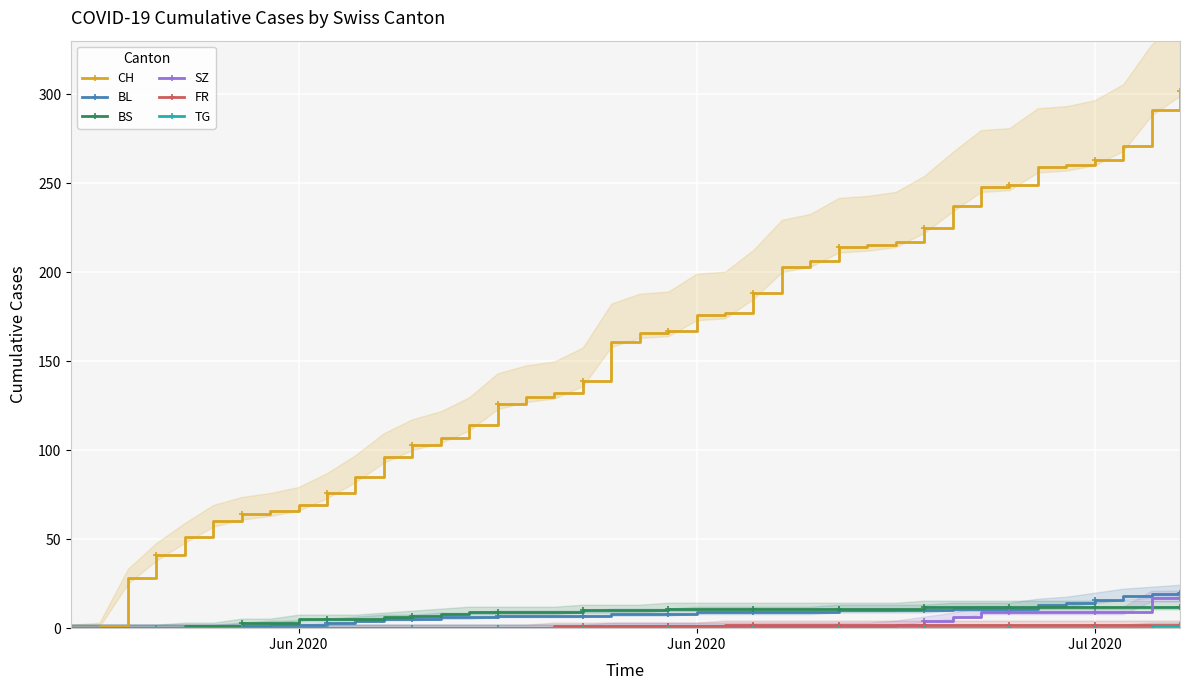

What is the sum of all SZ values?

110